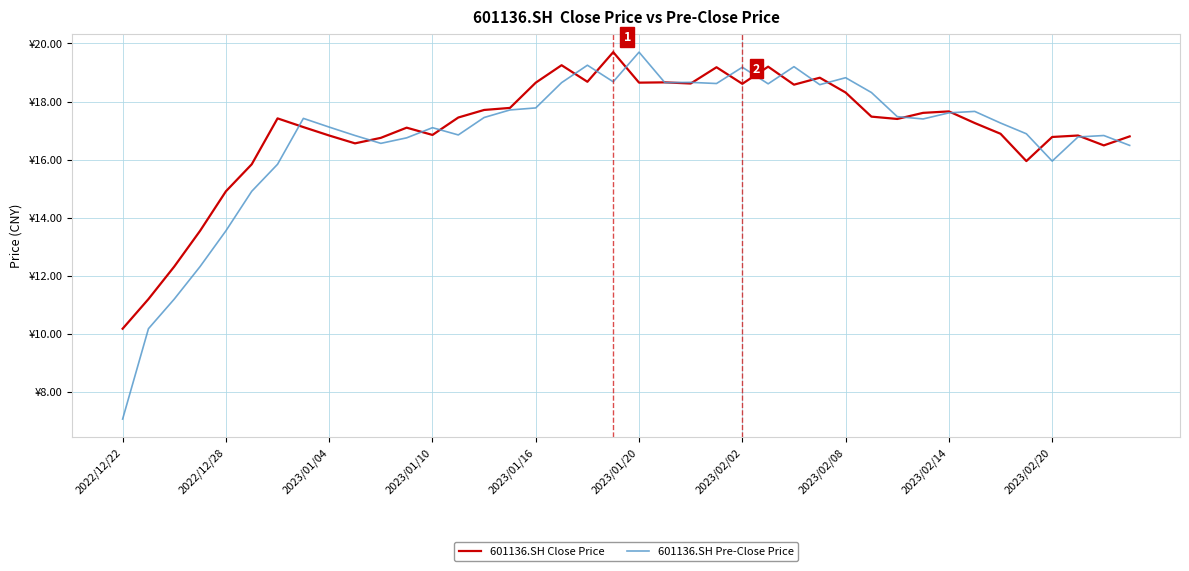

What are all the series names shown in the legend?

601136.SH Close Price, 601136.SH Pre-Close Price